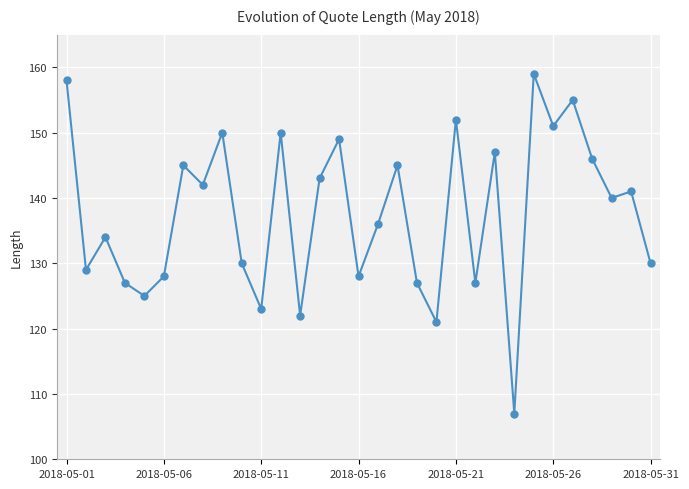

What is the smallest value displayed?

107